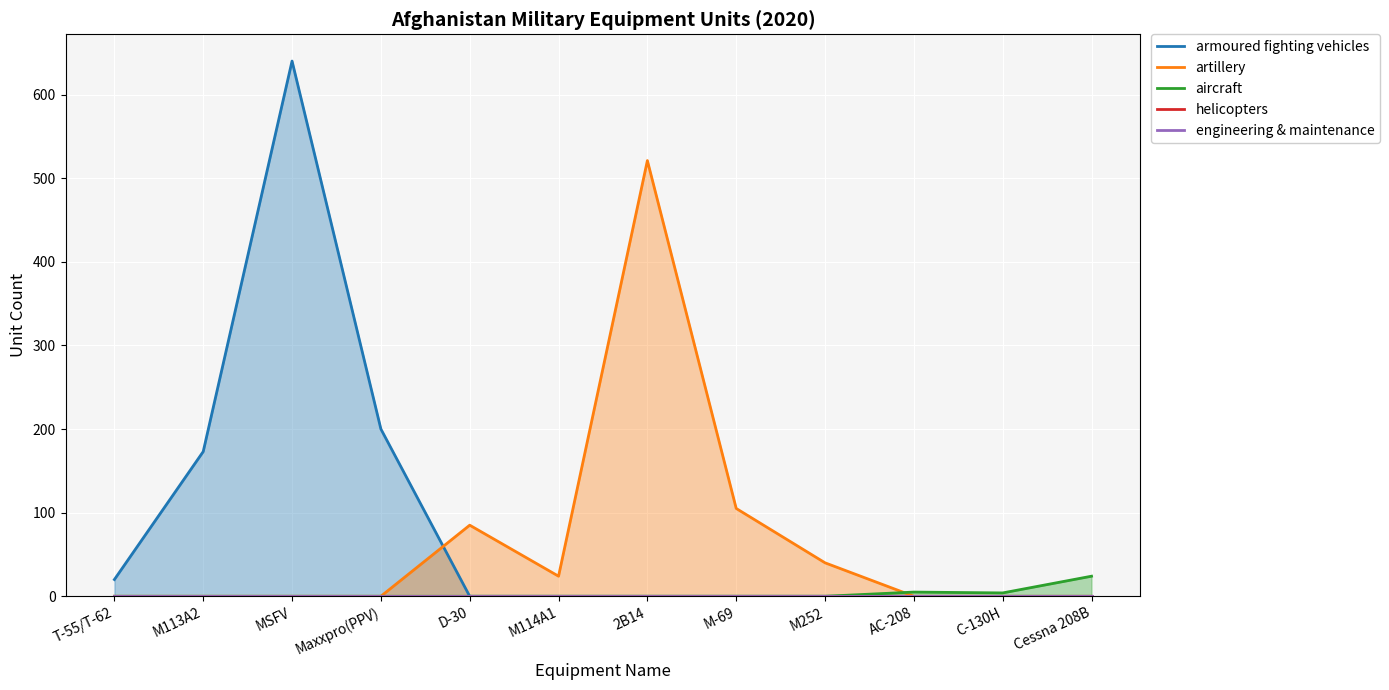

At M252, list the series in order from largest to smallest.

artillery, armoured fighting vehicles, aircraft, helicopters, engineering & maintenance